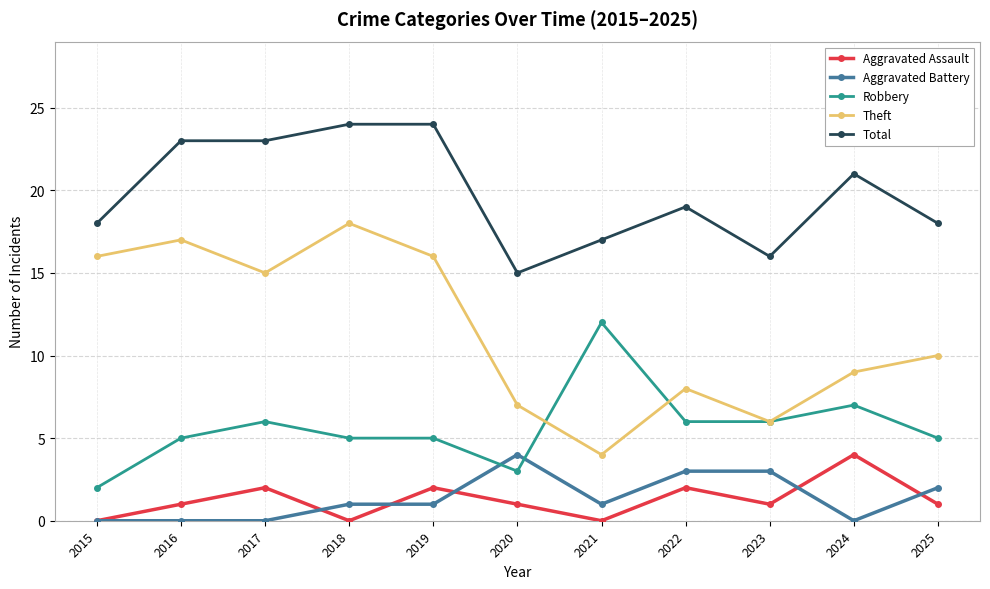

What is the difference between the highest and lowest values at 2017?

23